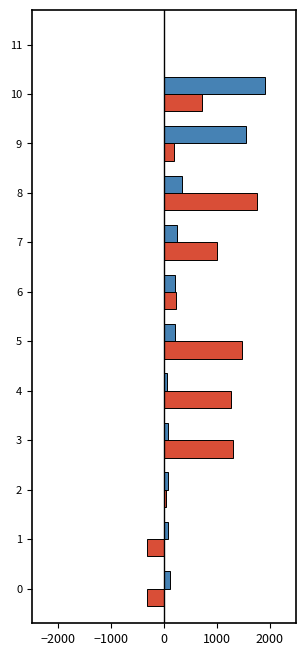

At which category is the sum across all series the highest?

10